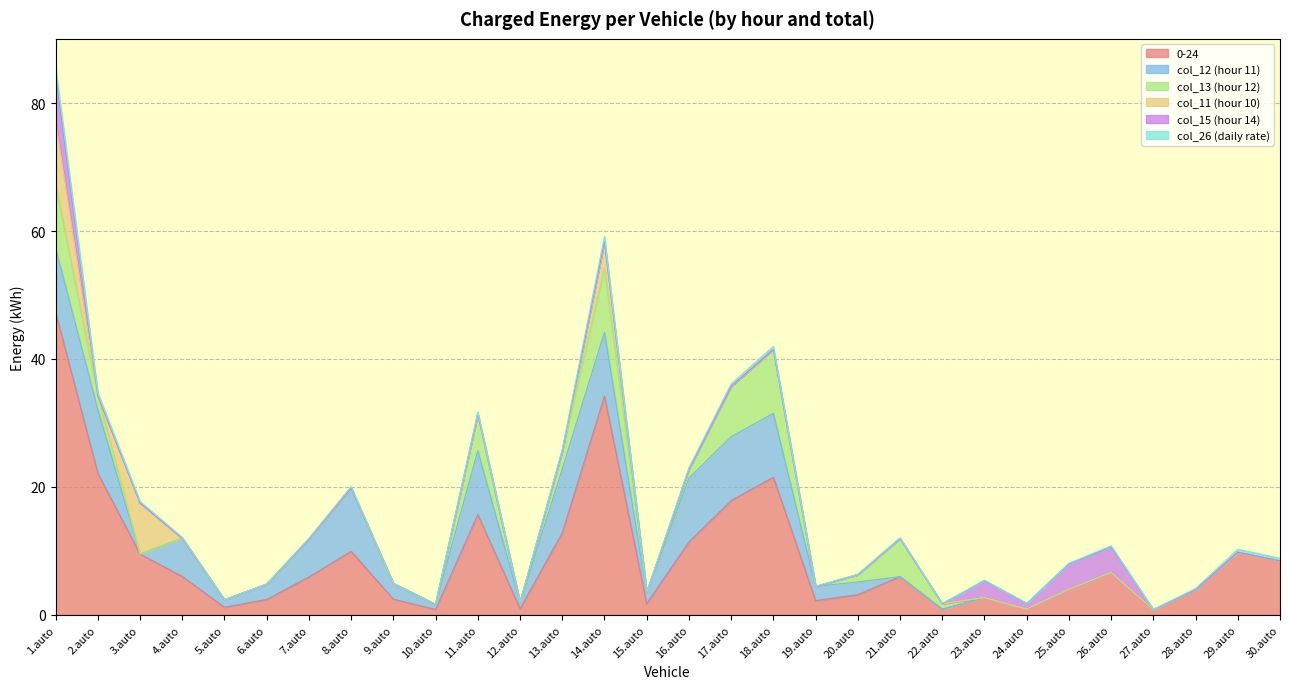

The value of col_12 (hour 11) at 1.auto is 10.0. True or false?

True